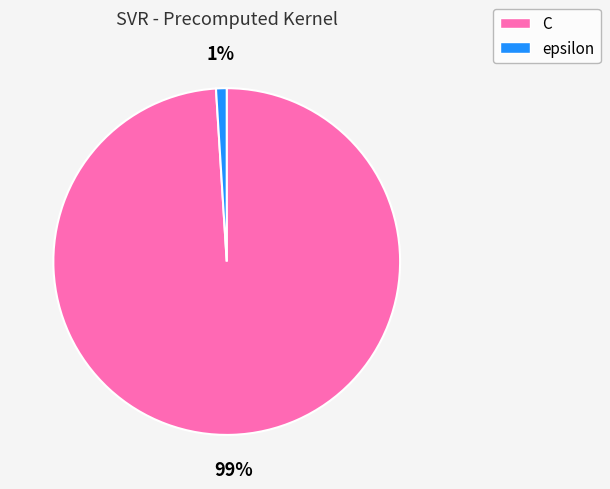

Which slice is the largest?

C